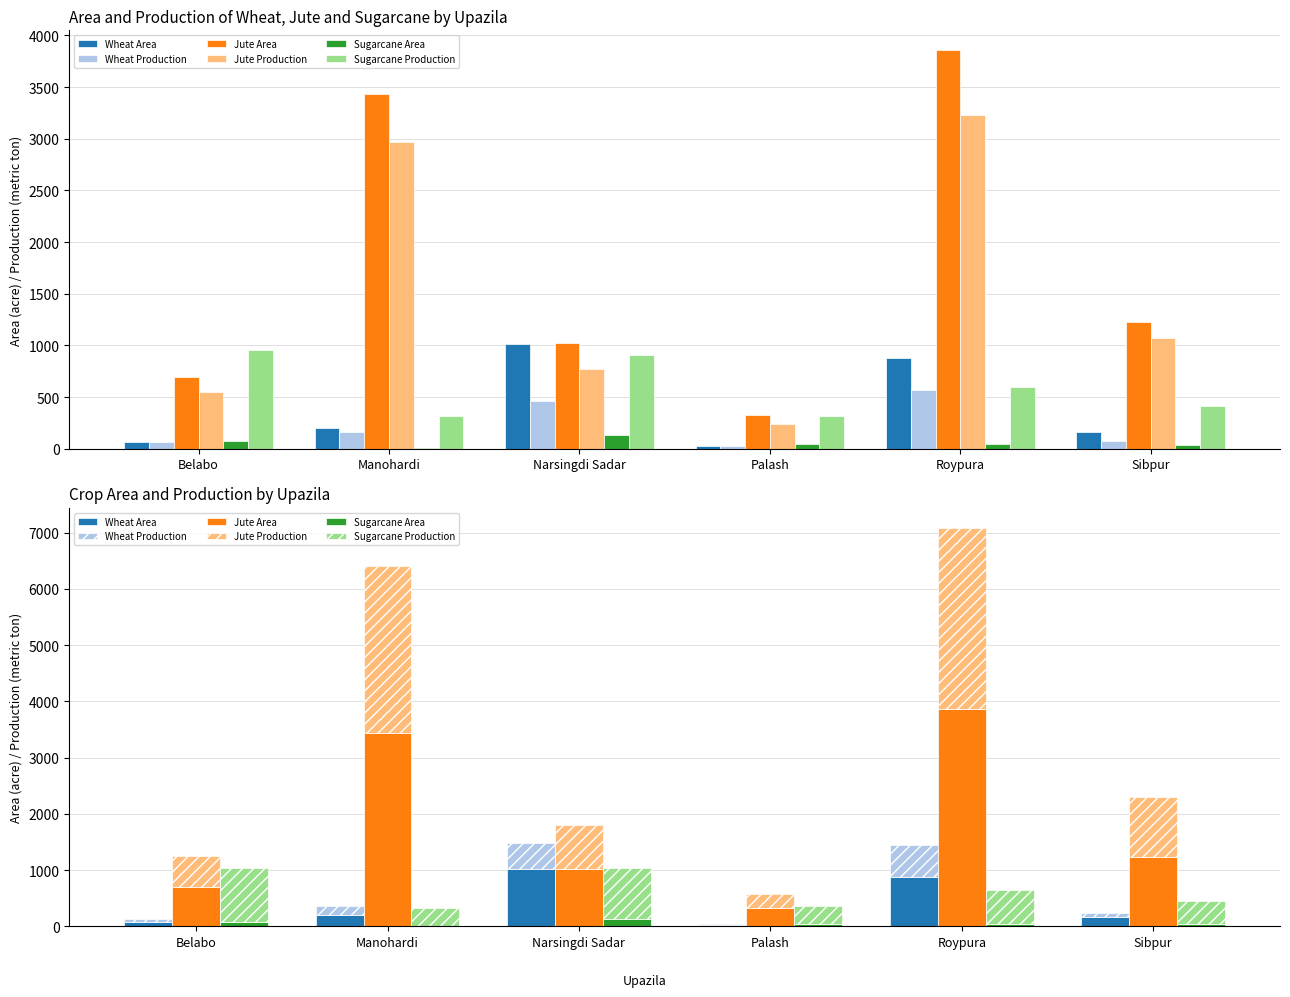

The Jute Area series shows 3856 at Roypura. True or false?

True